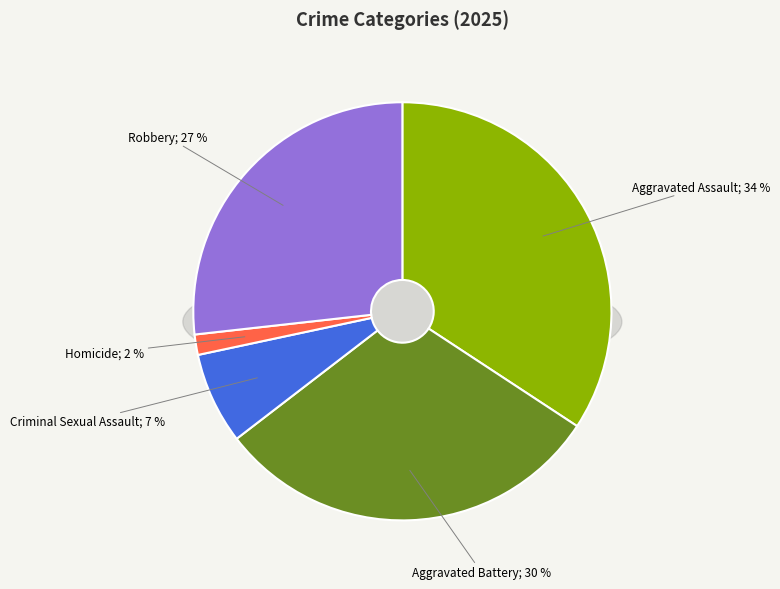

Is it true that Aggravated Battery is 30% of the pie?

True